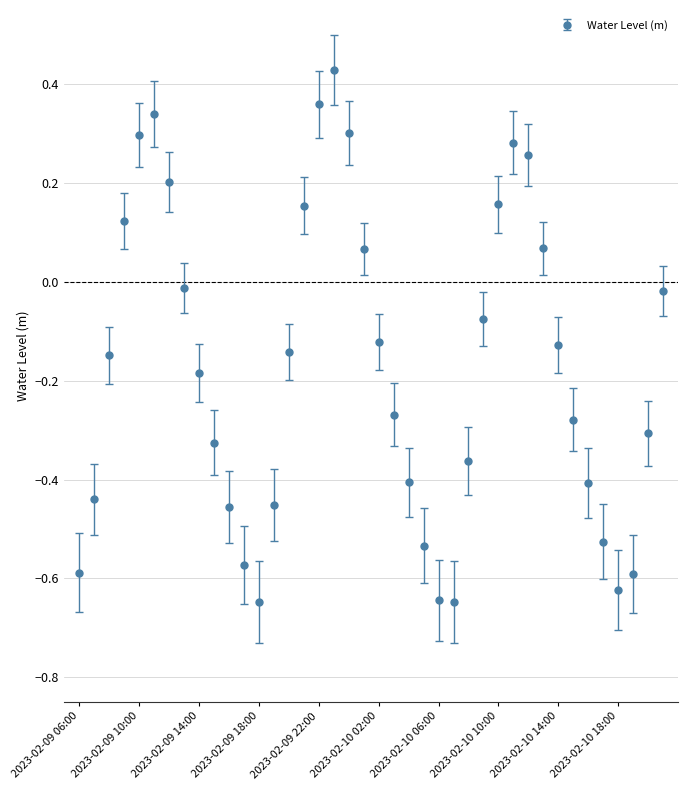

What is the sum of all values?

-6.9